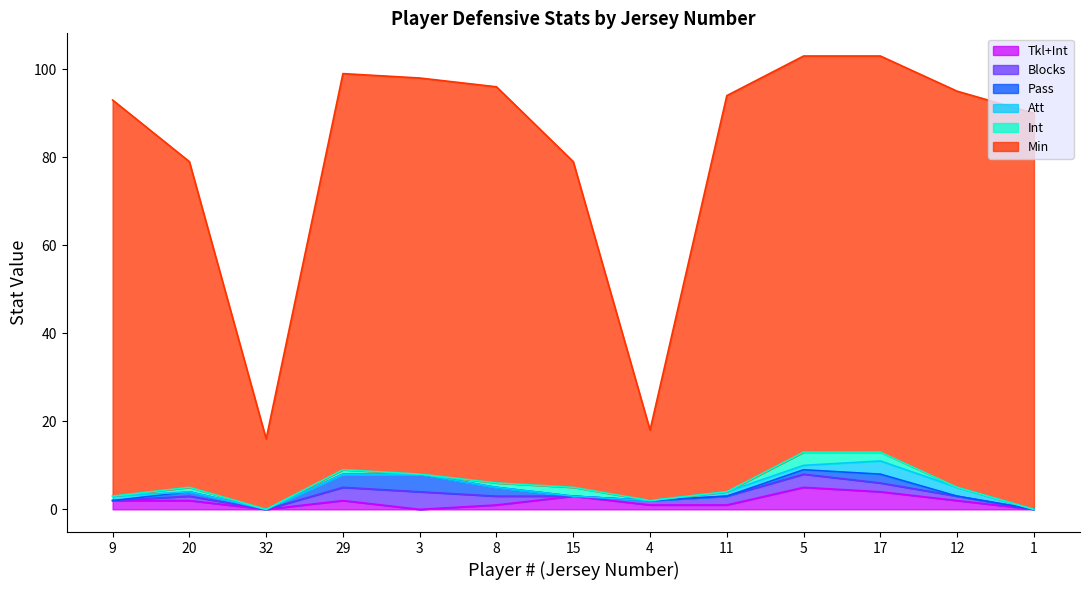

Reading right to left, extract all data points from this chart.

Tkl+Int: 0	2	4	5	1	1	3	1	0	2	0	2	2
Blocks: 0	1	2	3	2	1	0	2	4	3	0	1	0
Pass: 0	0	2	1	0	0	0	2	4	3	0	1	0
Att: 0	2	3	1	1	0	0	0	0	0	0	0	1
Int: 0	0	2	3	0	0	2	1	0	1	0	1	0
Min: 90	90	90	90	90	16	74	90	90	90	16	74	90